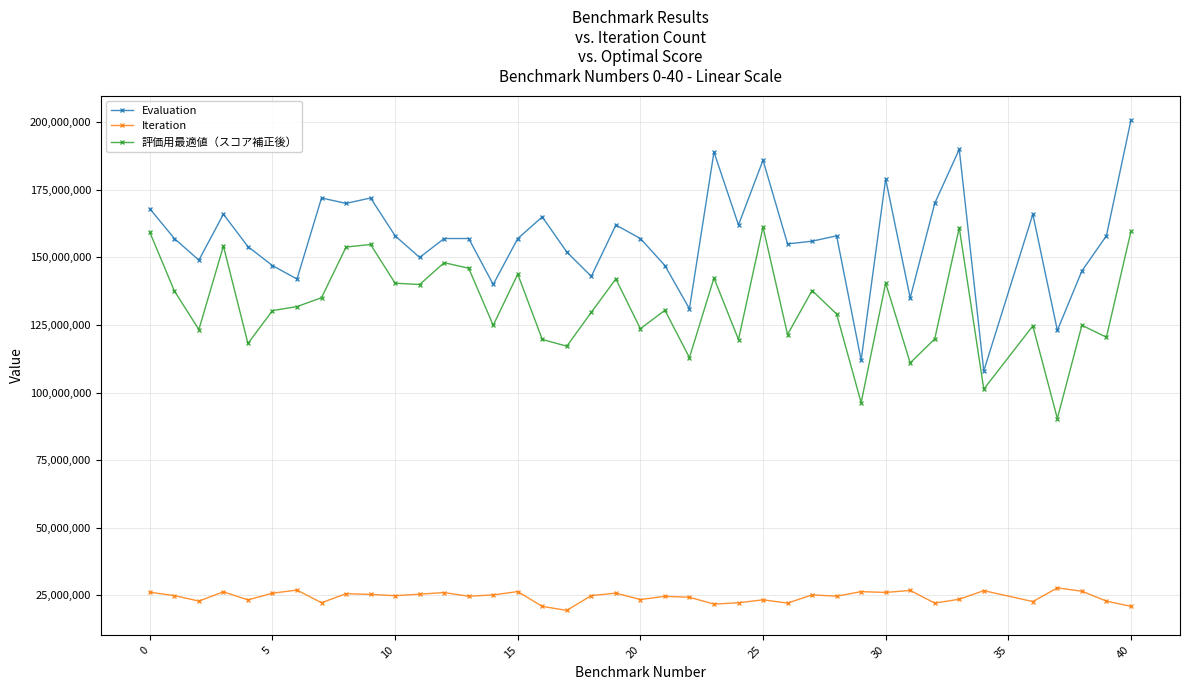

True or false: 評価用最適値（スコア補正後） and Evaluation intersect in this chart.

False